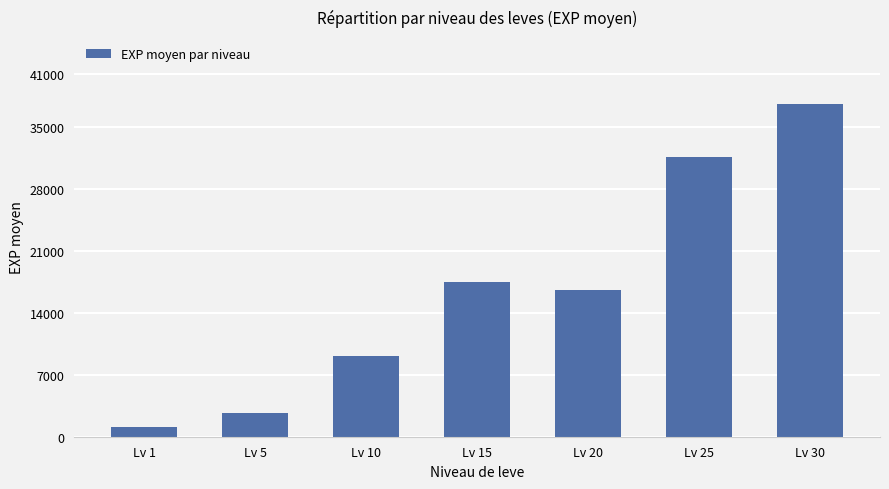

The value at Lv 10 is 9097. True or false?

True